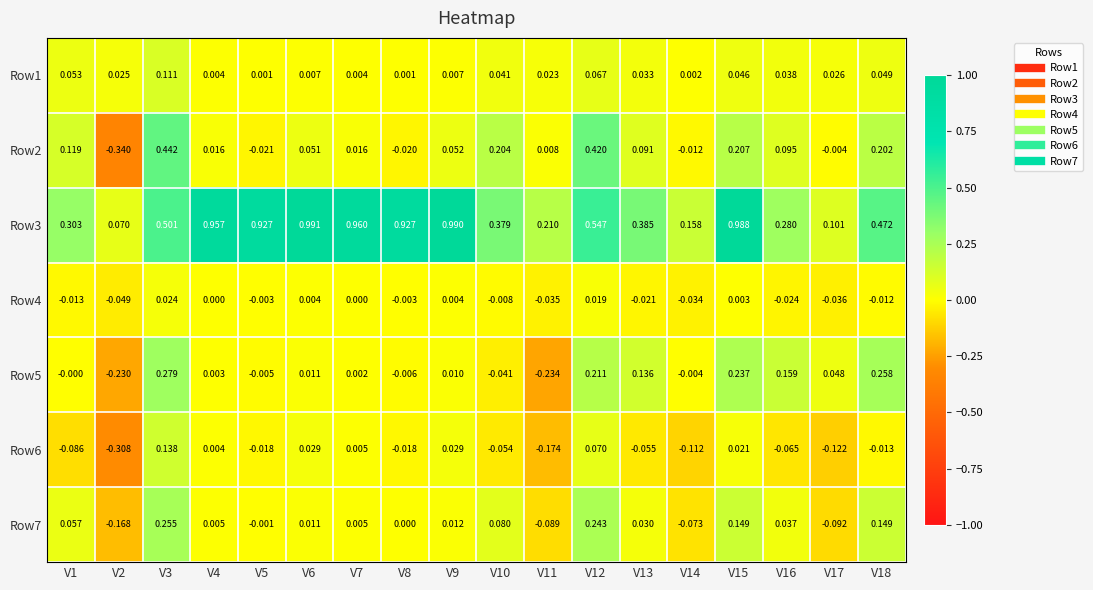

Rank the series at V8 from lowest to highest value.

Row2, Row6, Row5, Row4, Row7, Row1, Row3